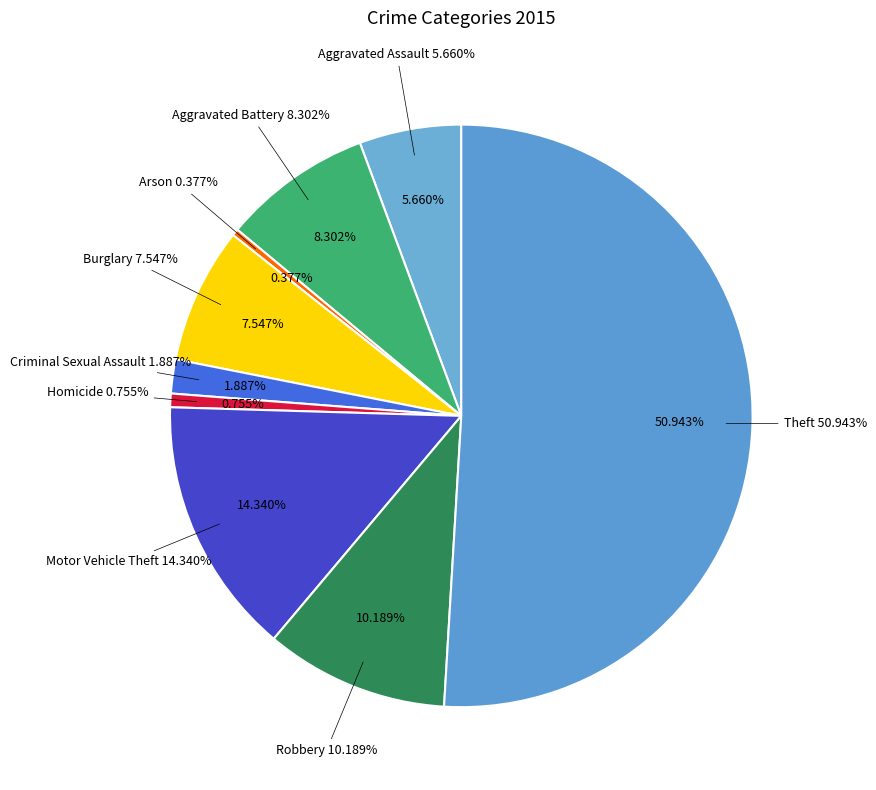

How many slices are in this pie chart?

9